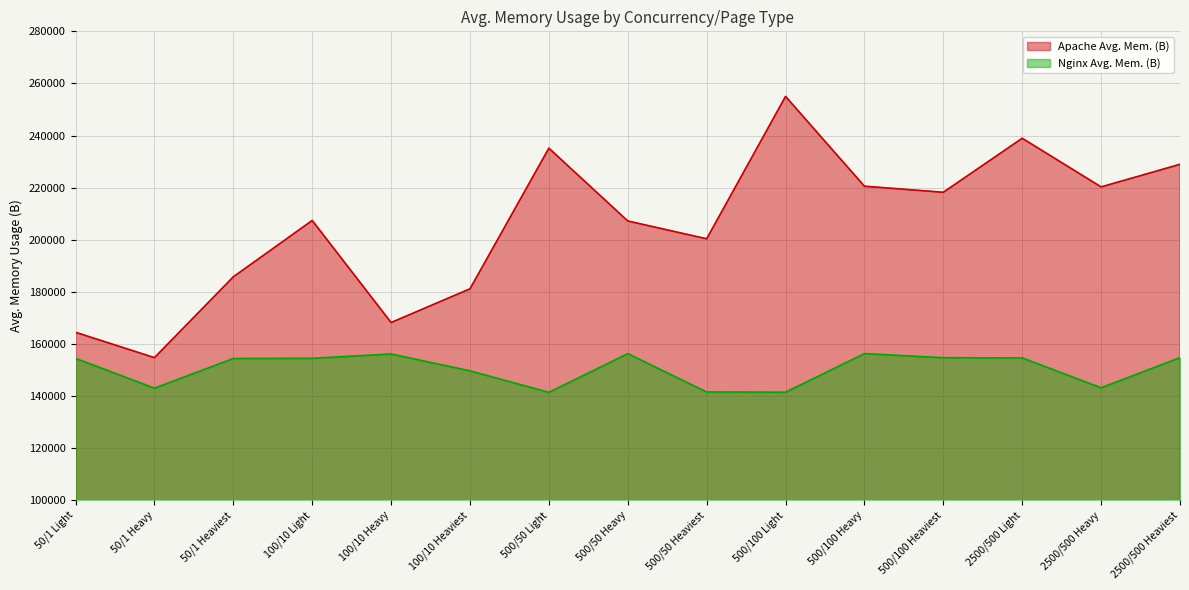

Where is the first local minimum for Nginx Avg. Mem. (B)?

50/1 Heavy